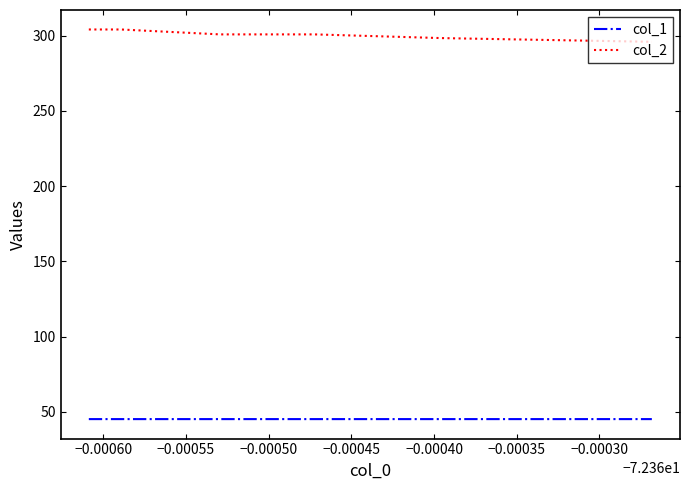

Rank the series by their average value, from highest to lowest.

col_2, col_1